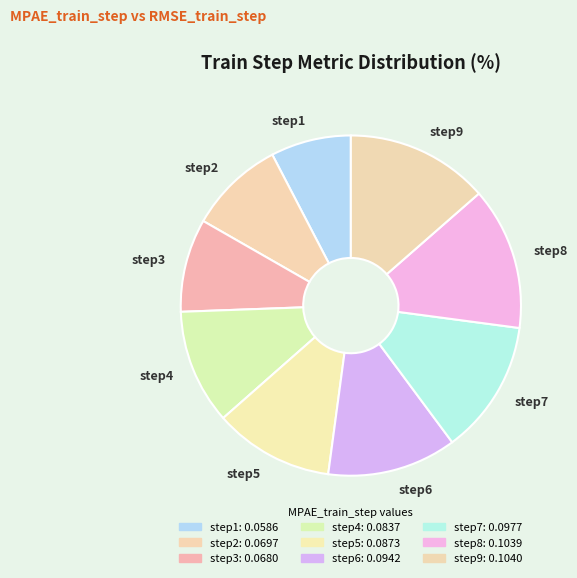

Between step4 and step8, which is larger?

step8